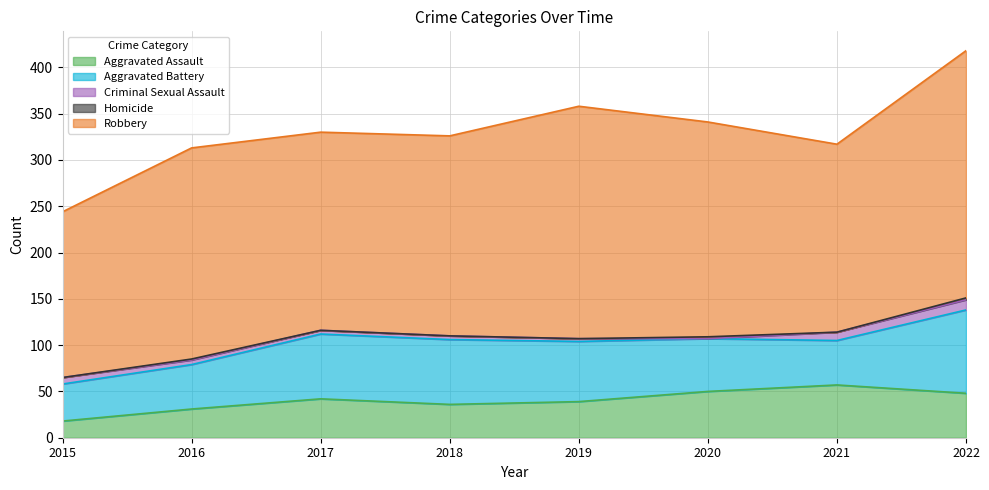

What is the maximum value shown in the chart?

267